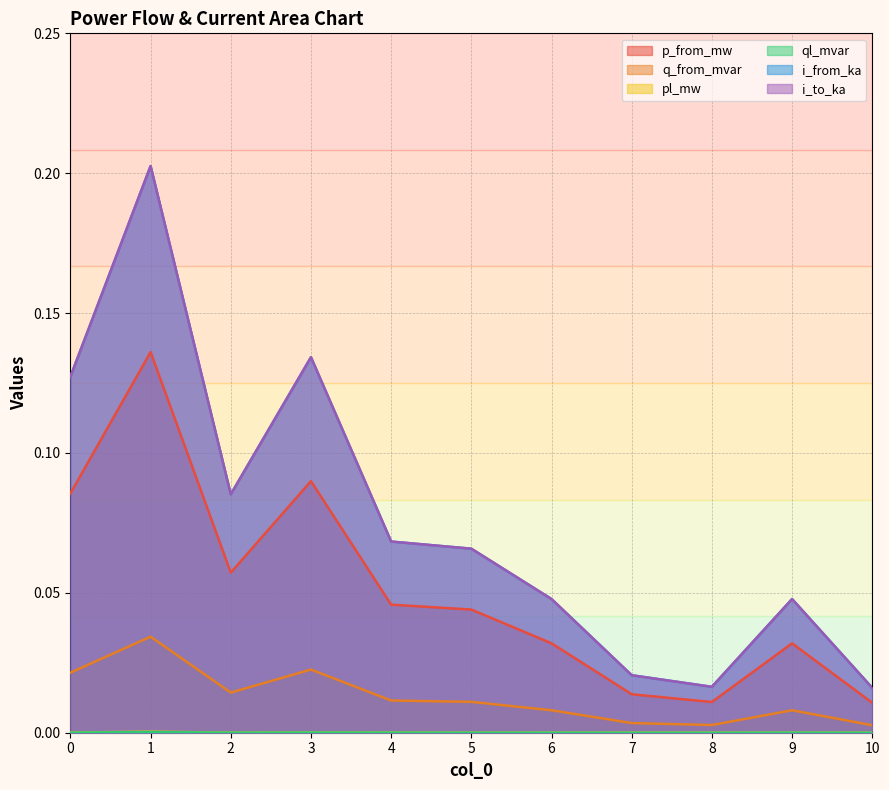

At how many categories does at least one series exceed 0?

11